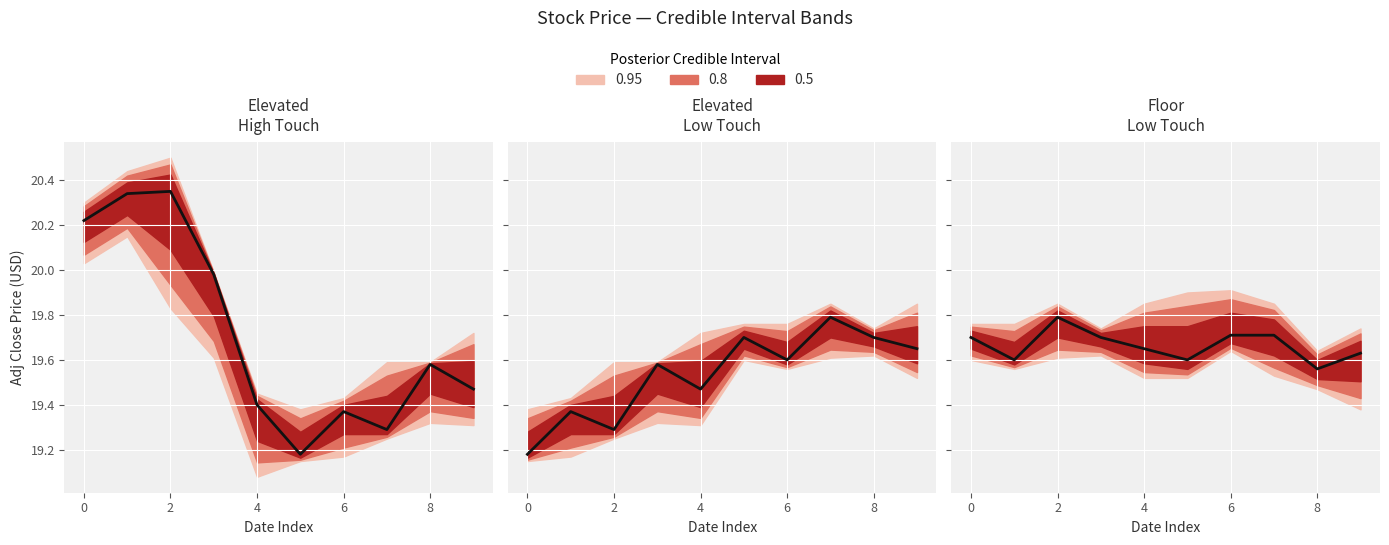

What is the ratio of the value at 8 to the value at 9?

1.0